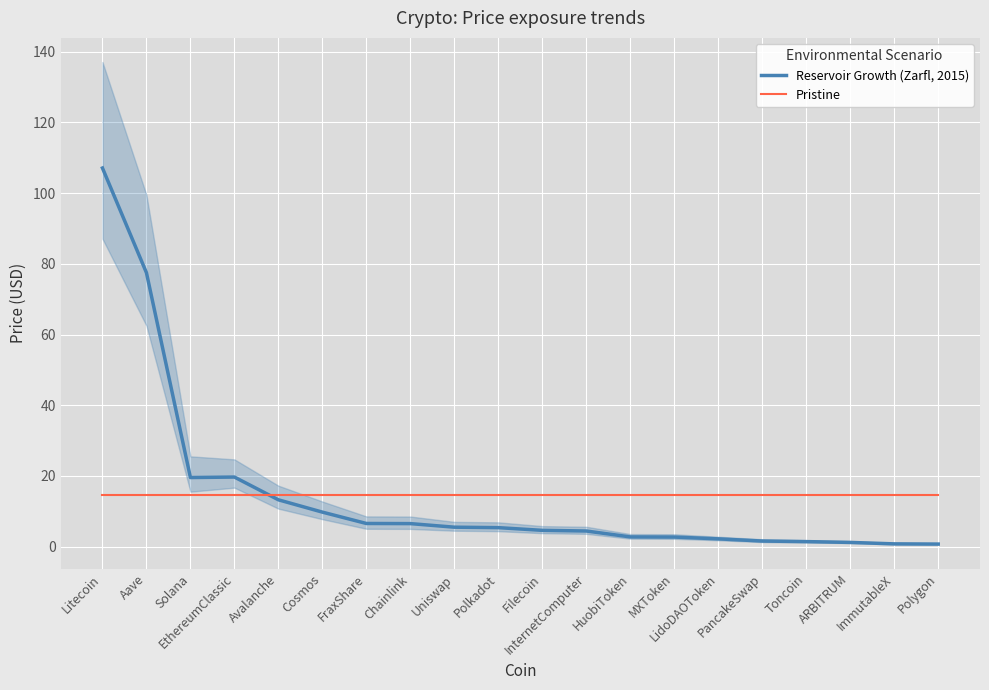

Is this an area chart (filled region under the line)?

No